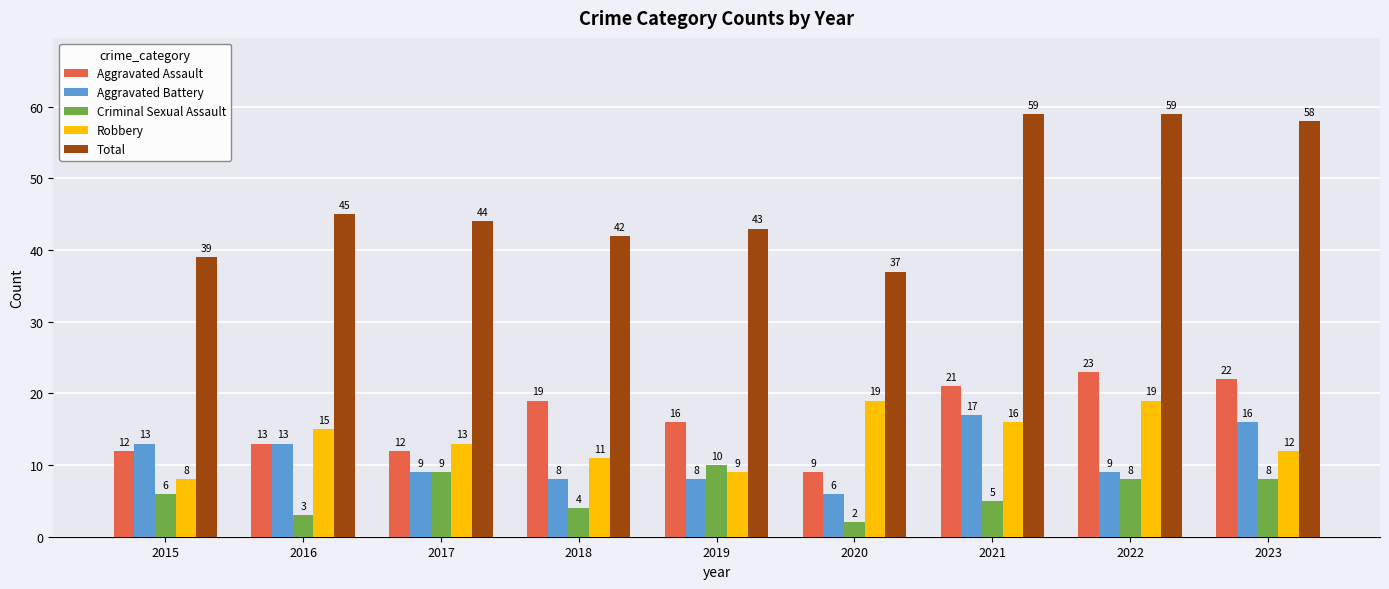

Is the value of Aggravated Assault at 2022 greater than the value of Robbery at 2021?

Yes